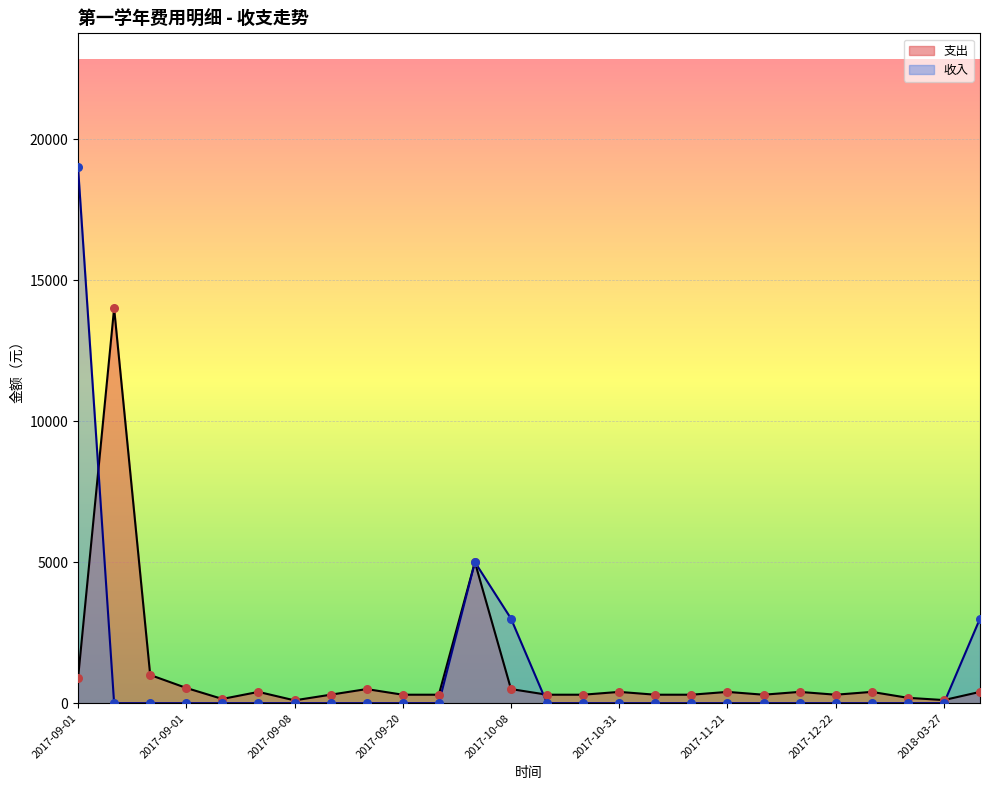

What are all the series names shown in the legend?

支出, 收入